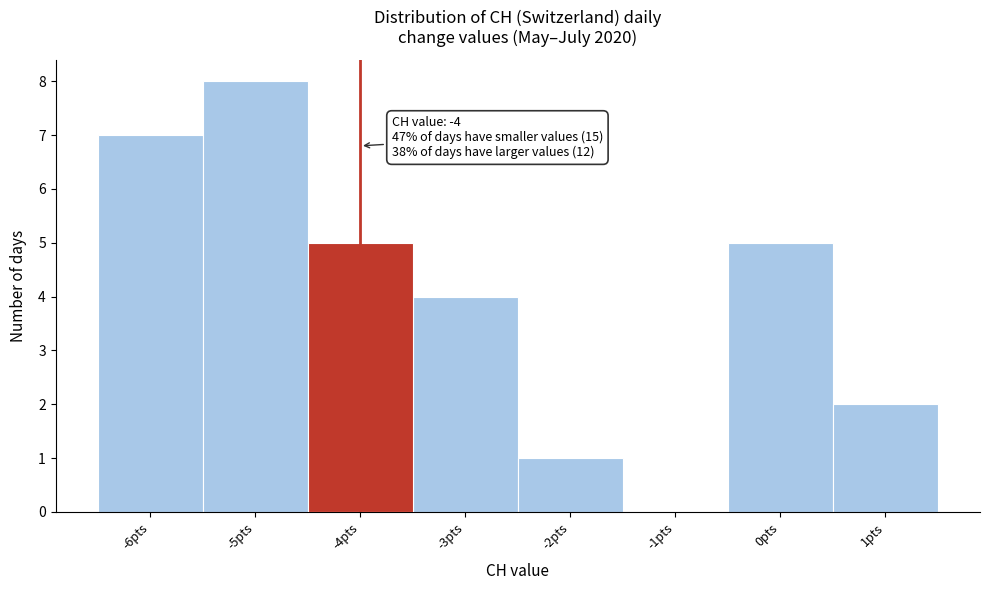

Which range on the x-axis has the tallest bar?

-5.5 to -4.5